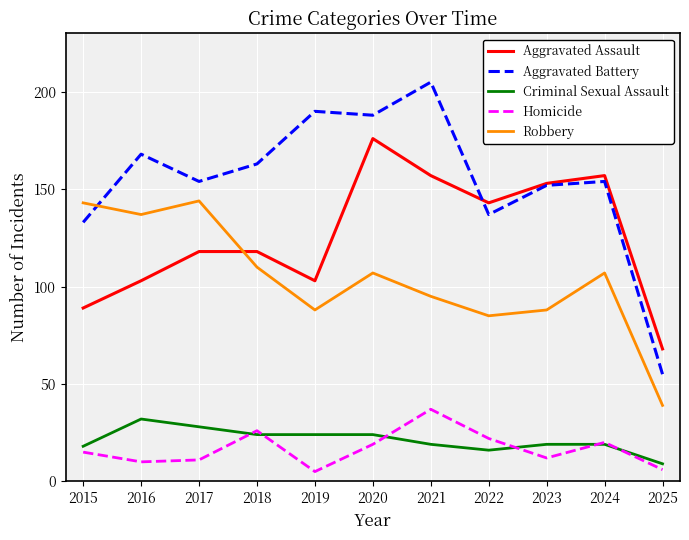

How many lines are shown in the chart?

5